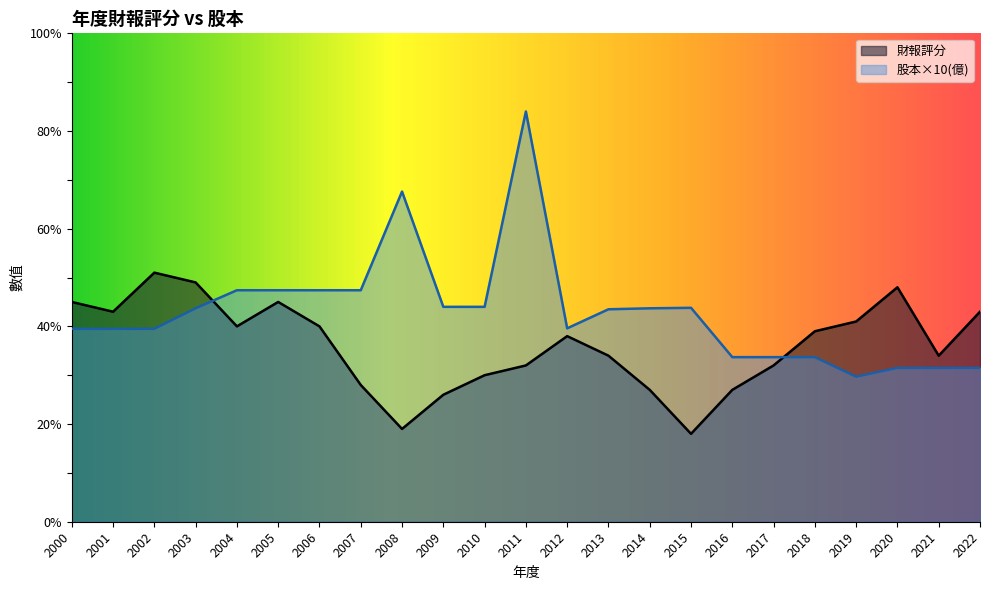

Does the chart display data point markers on the line(s)?

No